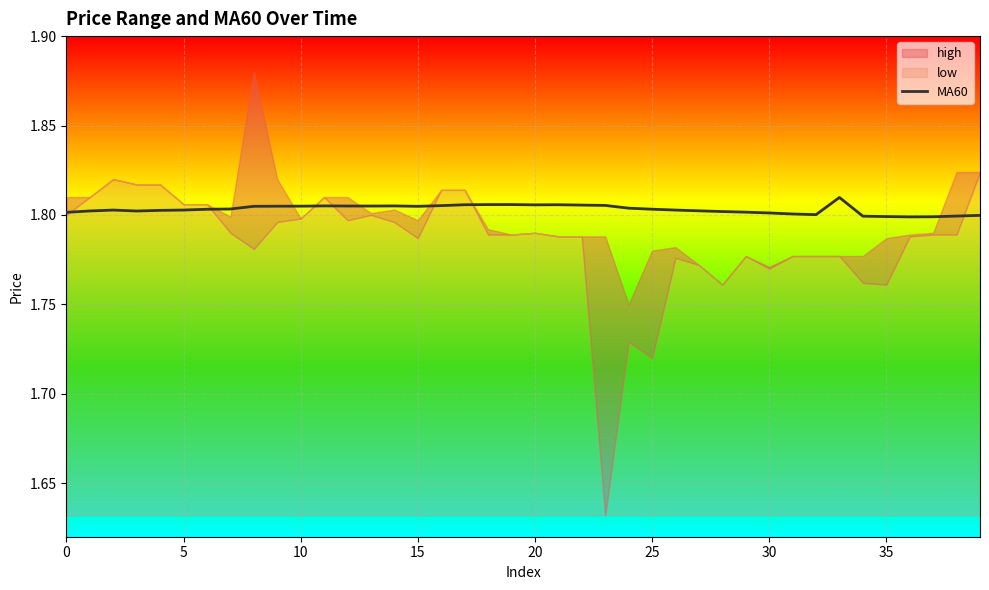

Is it true that MA60 equals 3.2 at 10?

False